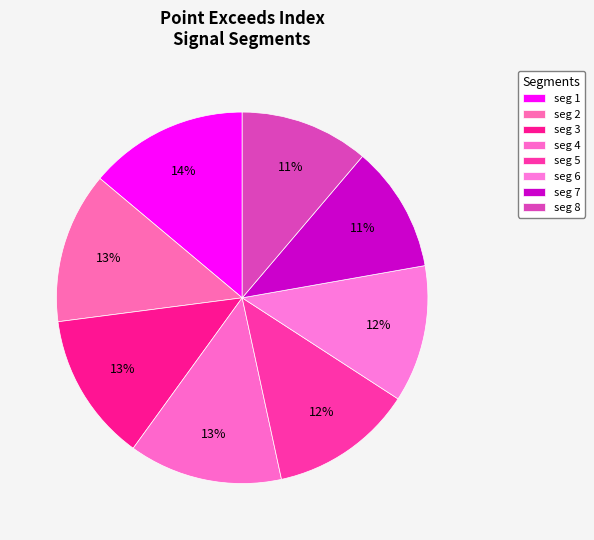

Count the number of slices in the pie.

8